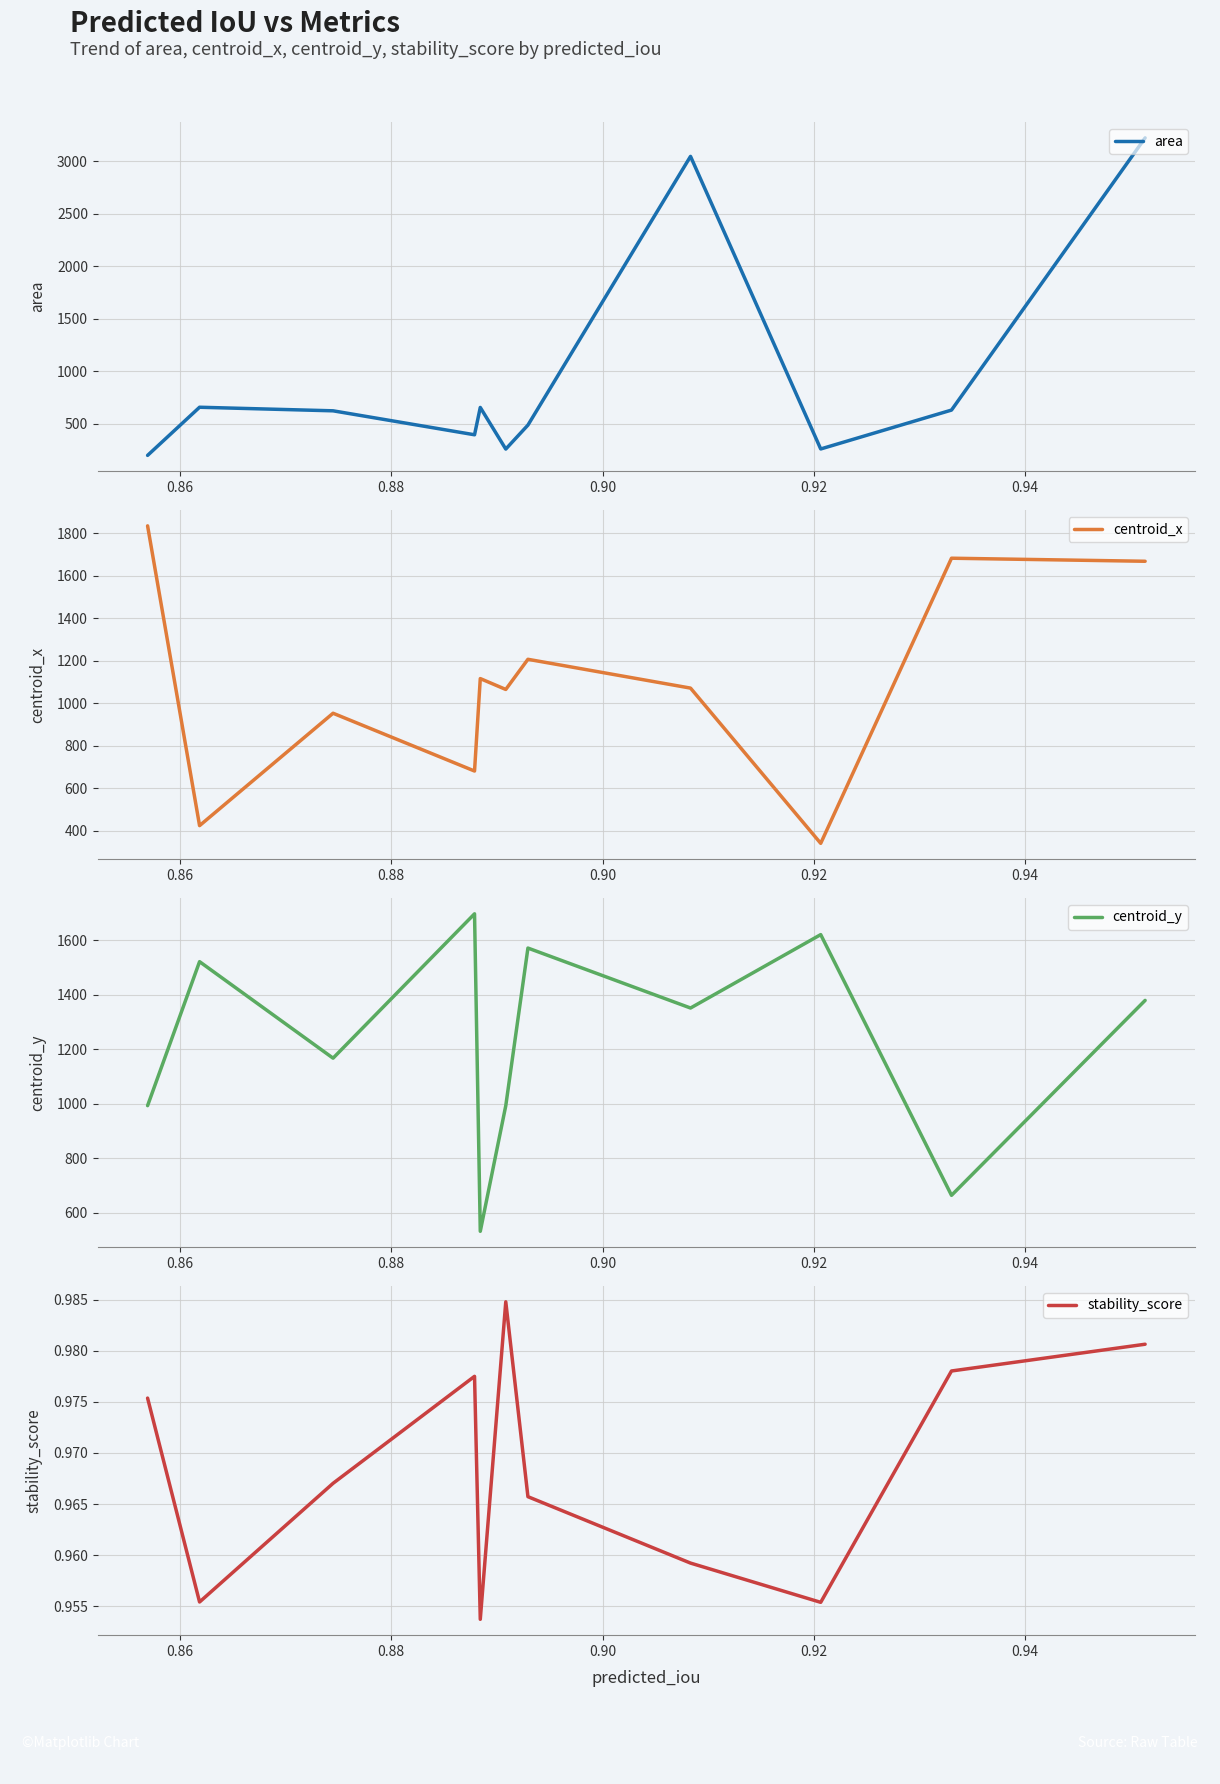

What is the difference between the highest and lowest values at 0.90?

3045.0